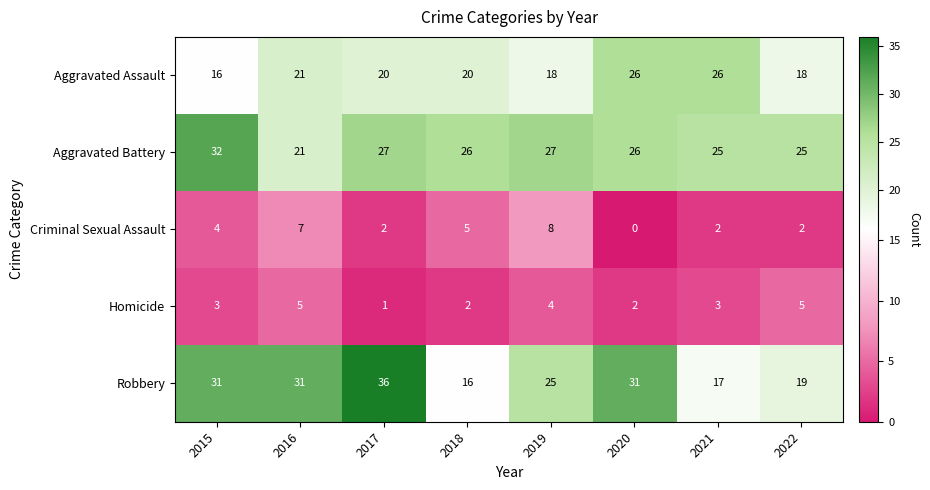

What is the difference between the Aggravated Assault values at 2020 and 2015?

10